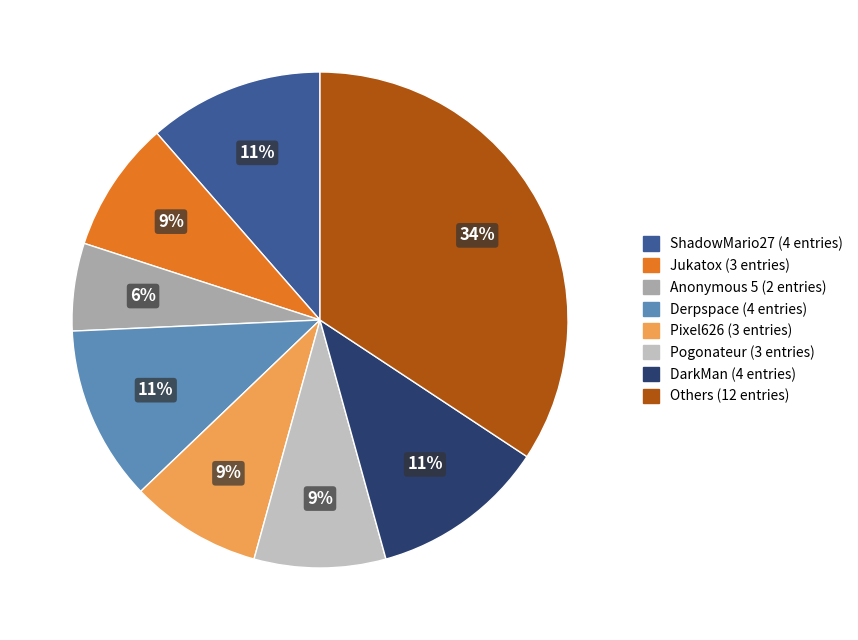

Is there a majority slice in this chart?

No